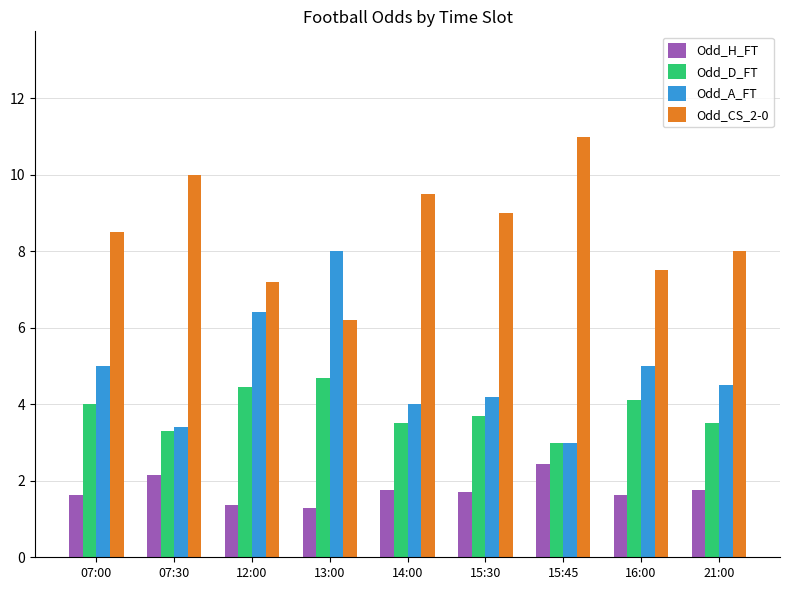

List the series in order of their peak value, highest first.

Odd_CS_2-0, Odd_A_FT, Odd_D_FT, Odd_H_FT